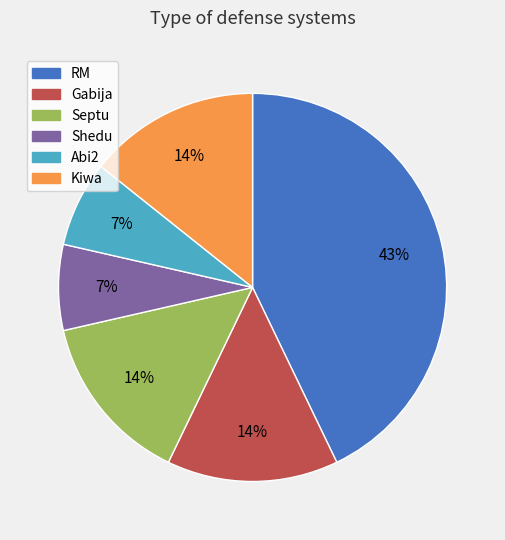

Approximately how many times larger is the value at Gabija compared to Septu?

1.0